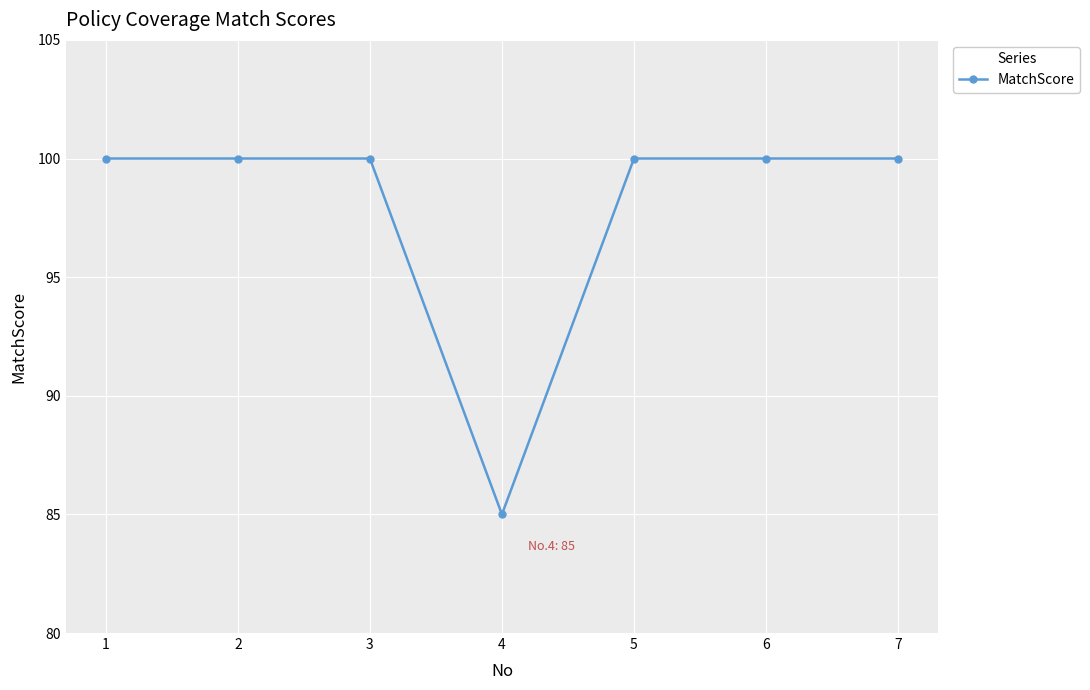

Read the value at 6, to the nearest 10.

100